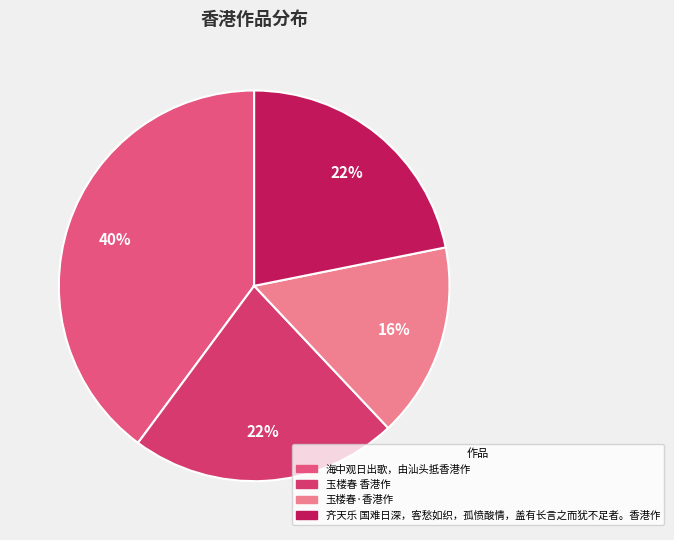

Rank the categories by value from highest to lowest.

海中观日出歌，由汕头抵香港作, 玉楼春 香港作, 齐天乐 国难日深，客愁如织，孤愤酸情，盖有长言之而犹不足者。香港作, 玉楼春·香港作